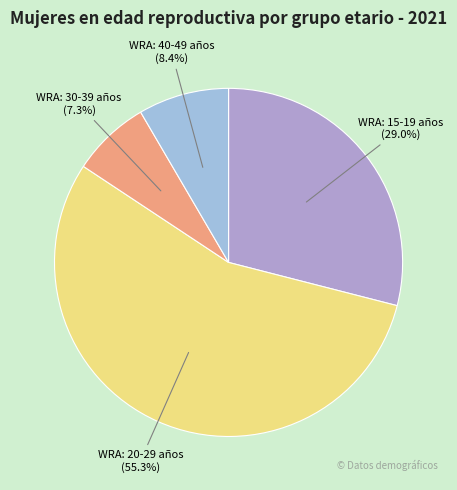

Is it true that WRA: 40-49 años is 8% of the pie?

True